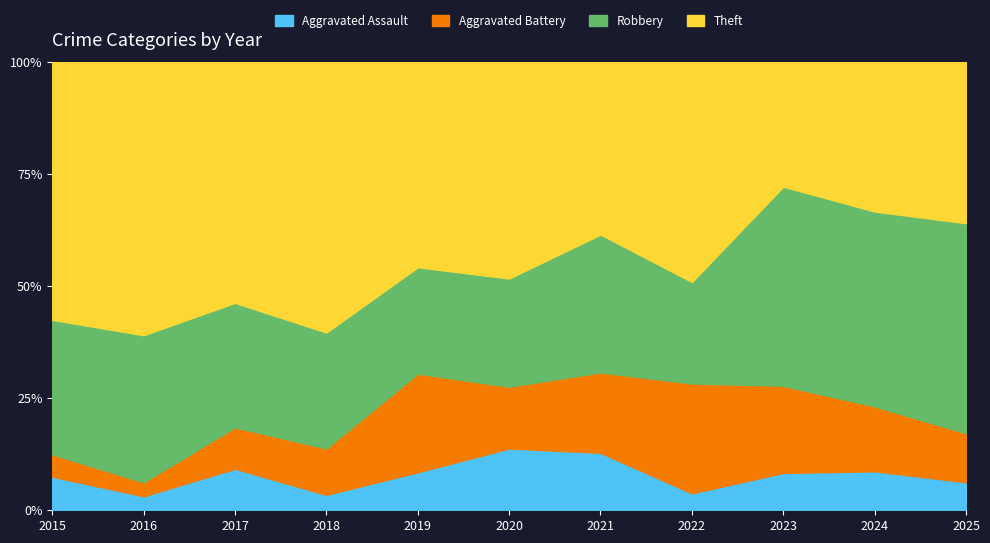

List the series in order of their peak value, highest first.

Theft, Robbery, Aggravated Battery, Aggravated Assault